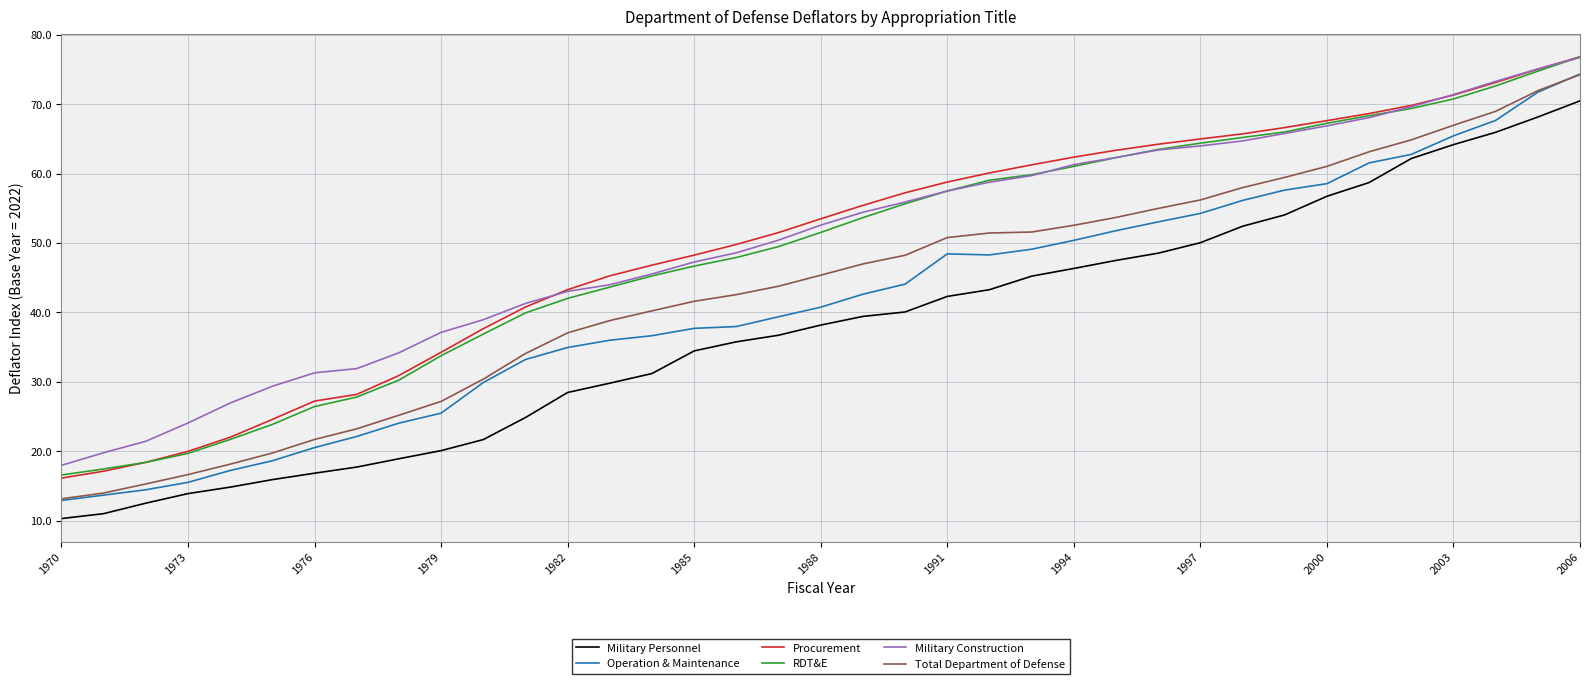

What is the maximum value for RDT&E?

76.8